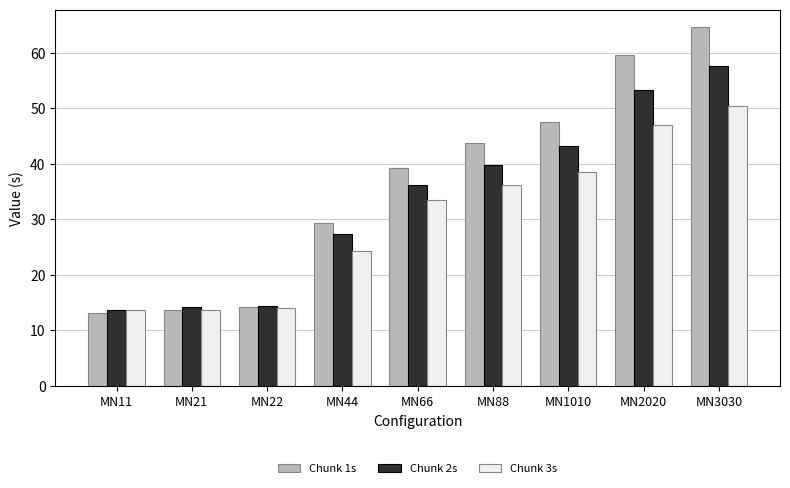

List the series in order of their peak value, lowest first.

Chunk 3s, Chunk 2s, Chunk 1s